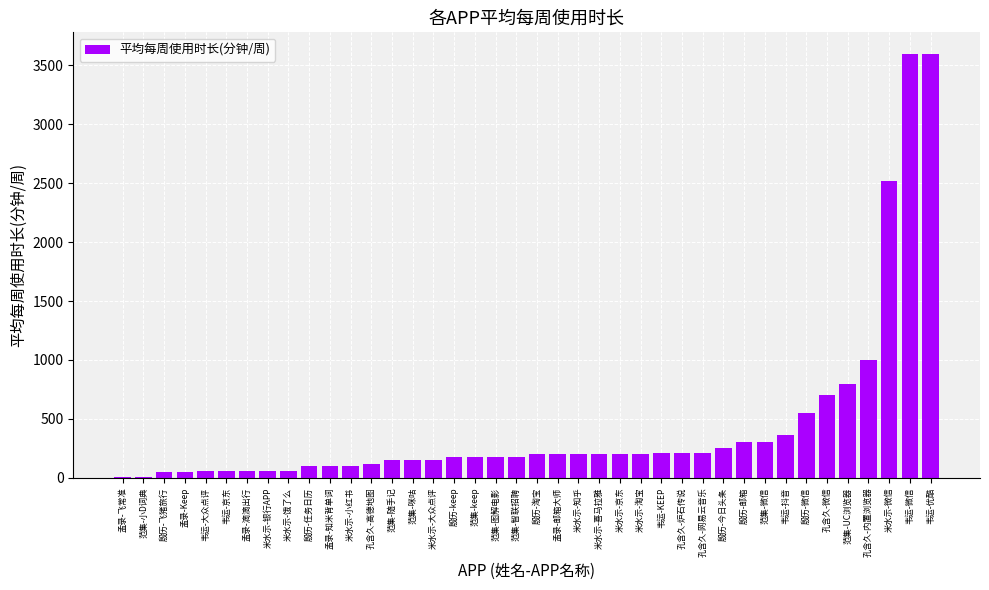

Count the number of categories in the chart.

40